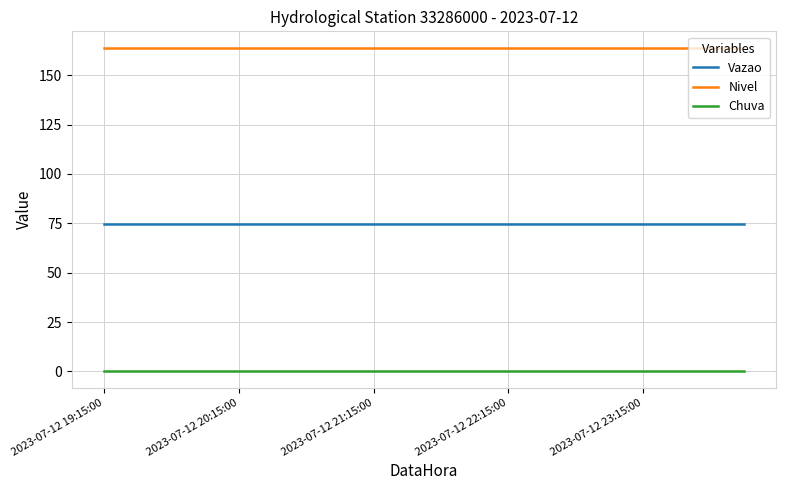

Does the chart have visible grid lines?

Yes